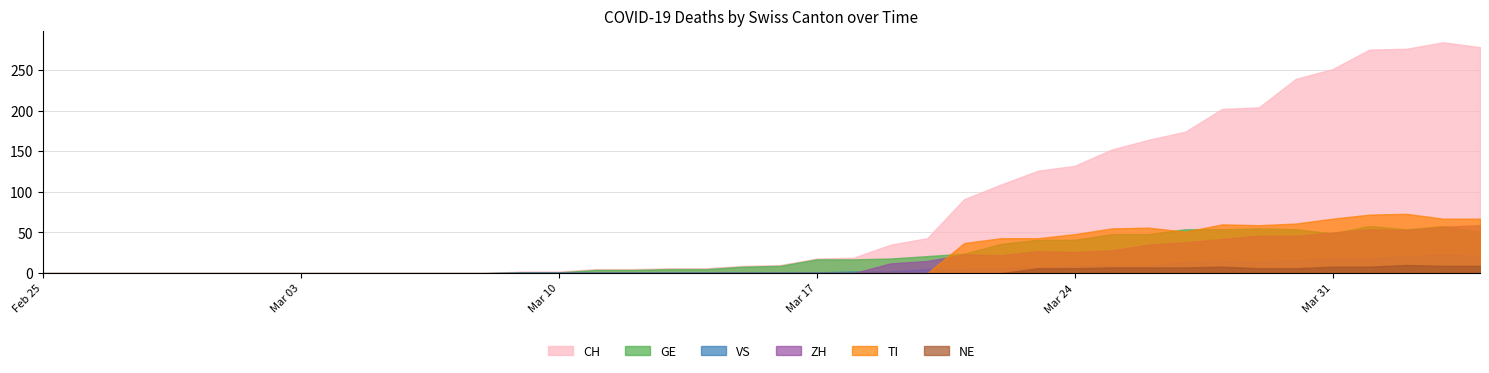

What is the label of the 39th point from the left?

2020-04-03